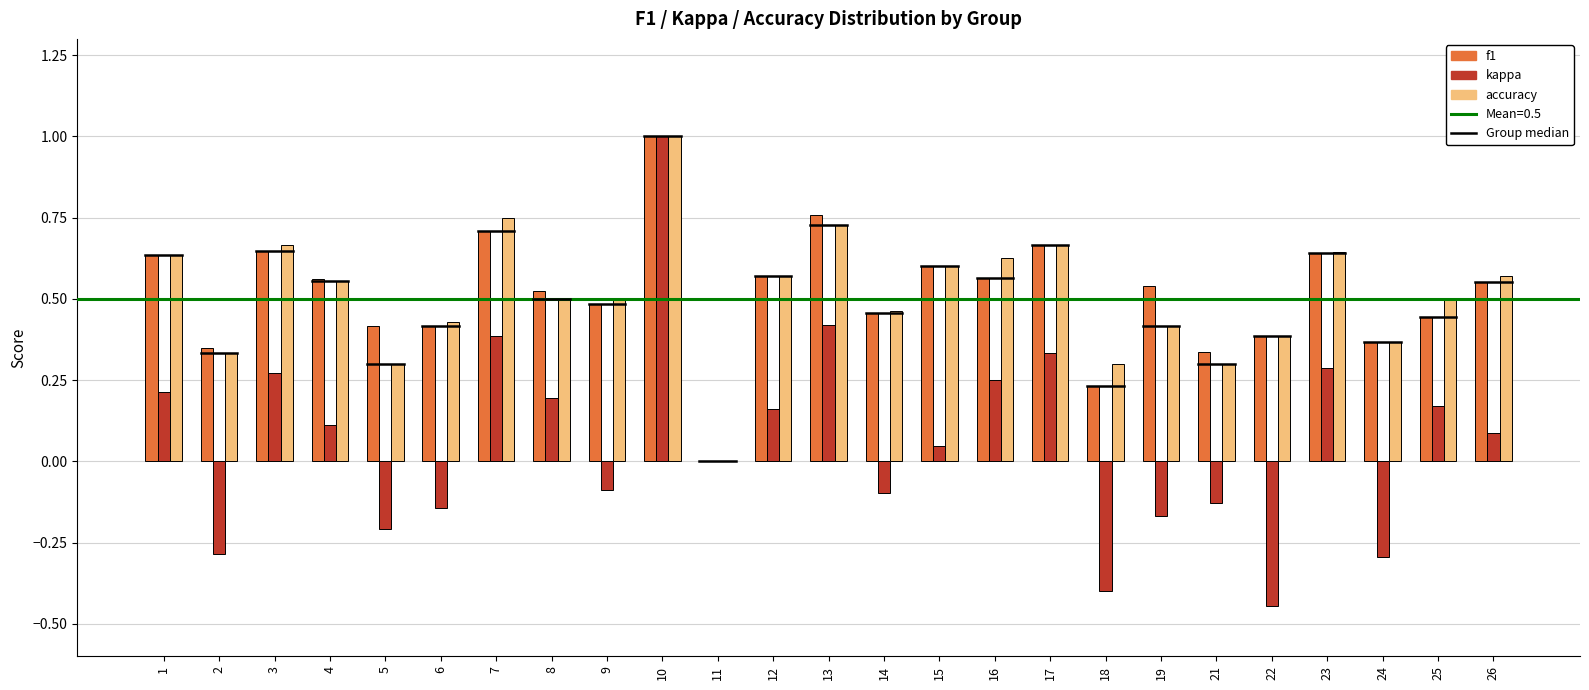

Is it true that kappa equals -0.7 at 22?

False